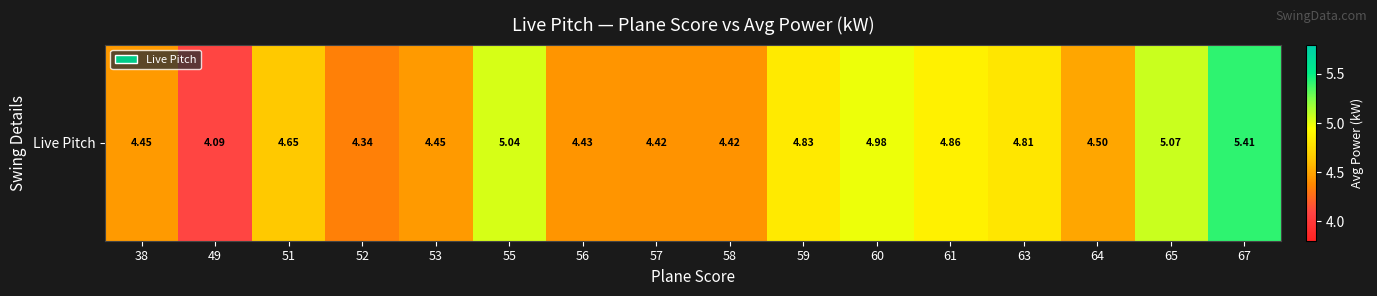

Which category has the highest value across all series?

67